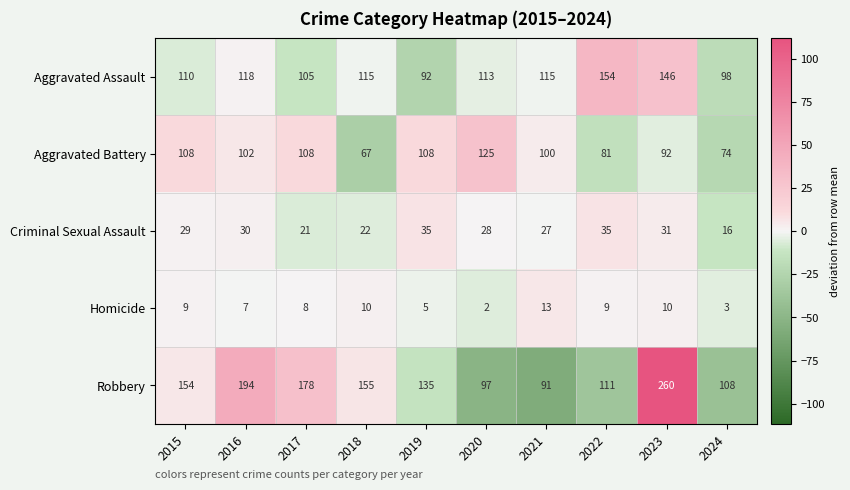

At how many categories does at least one series exceed 54?

10